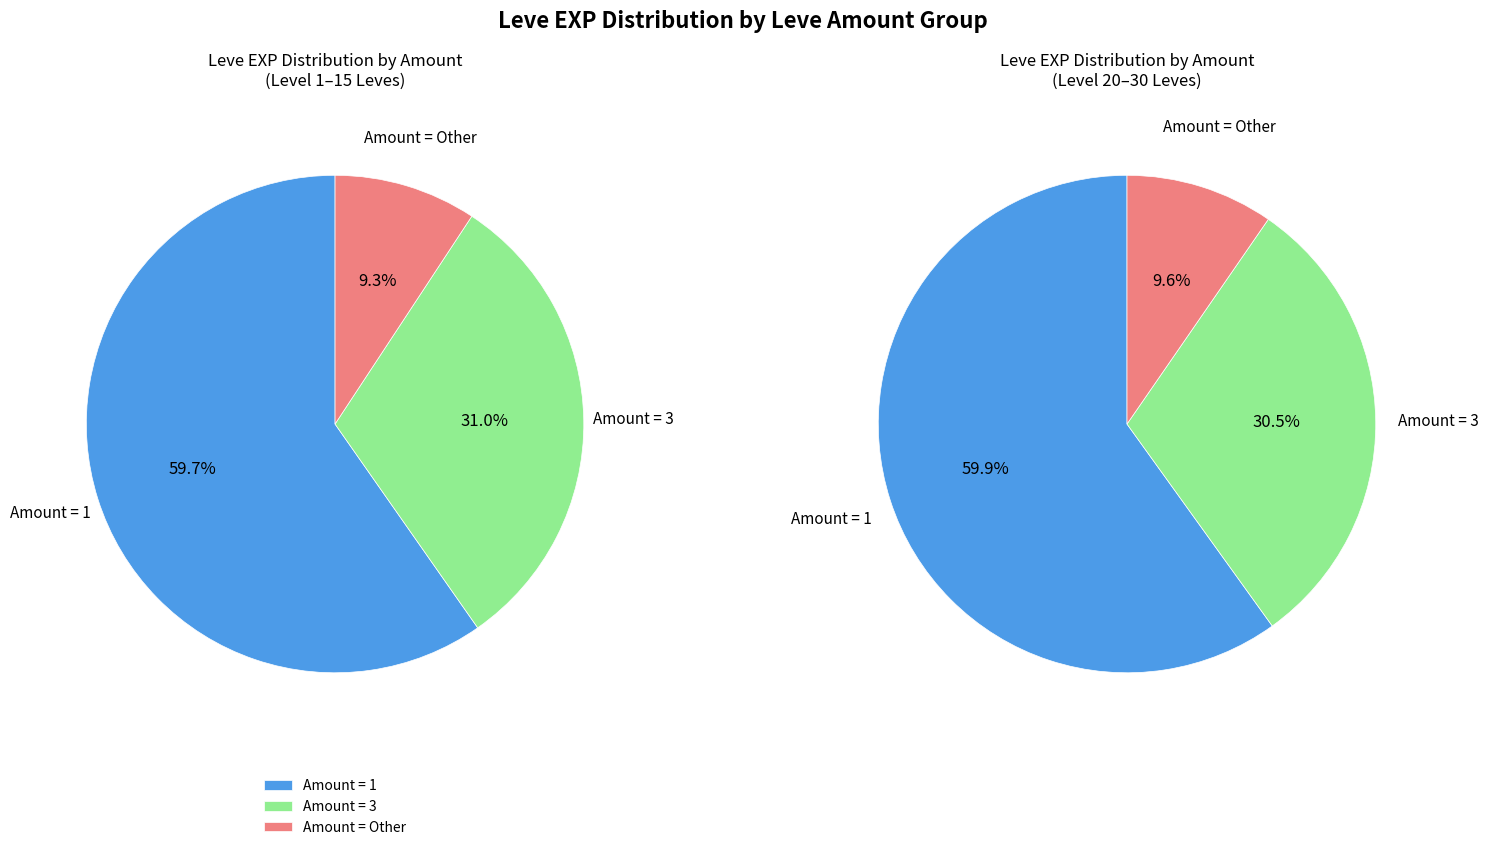

Is 2 the majority of the pie?

No